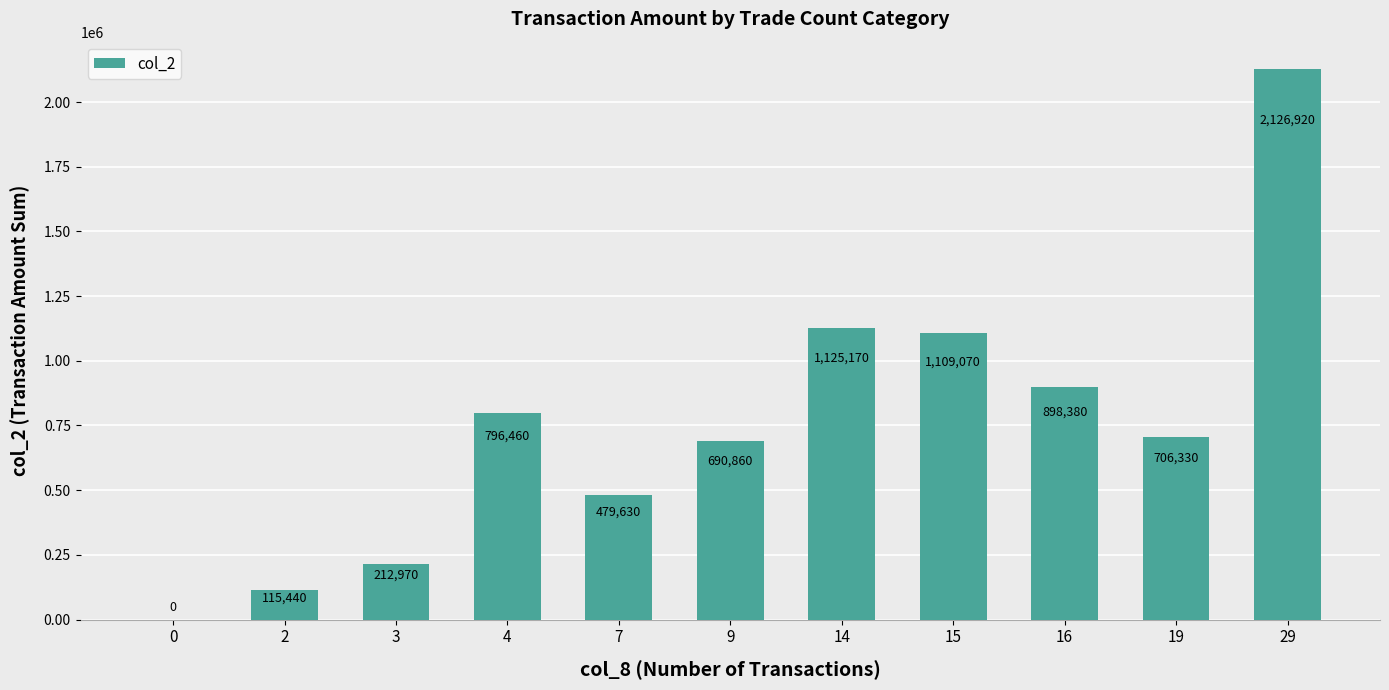

What is the greatest value displayed?

2126920